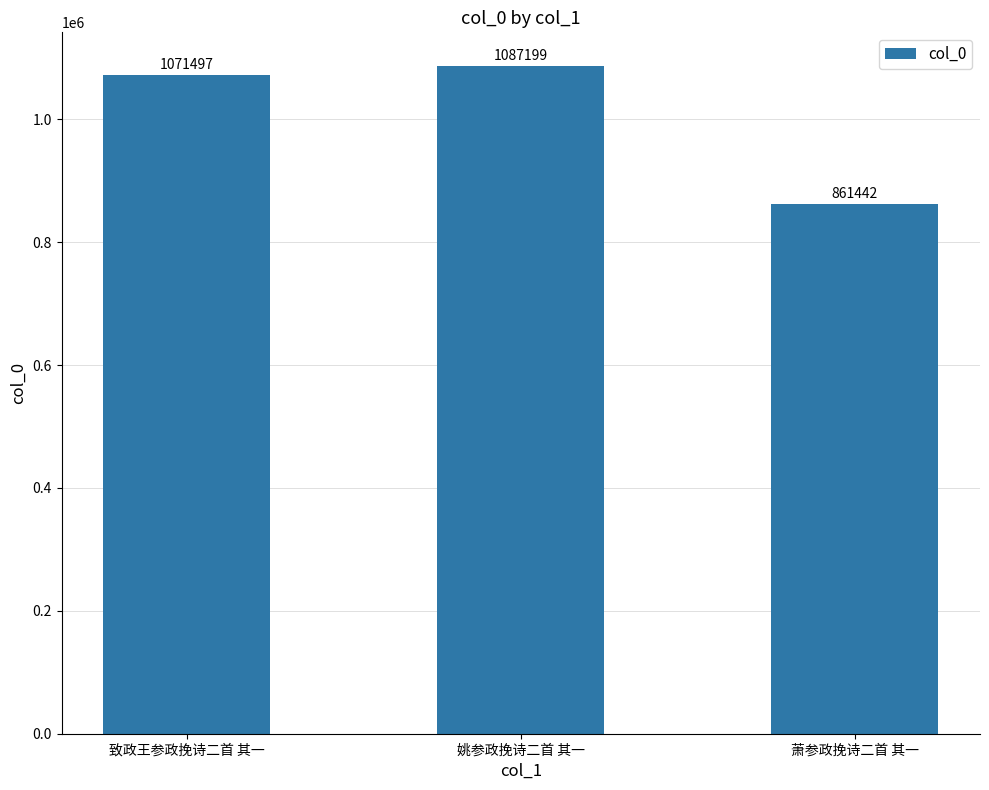

What is the average value?

1006713